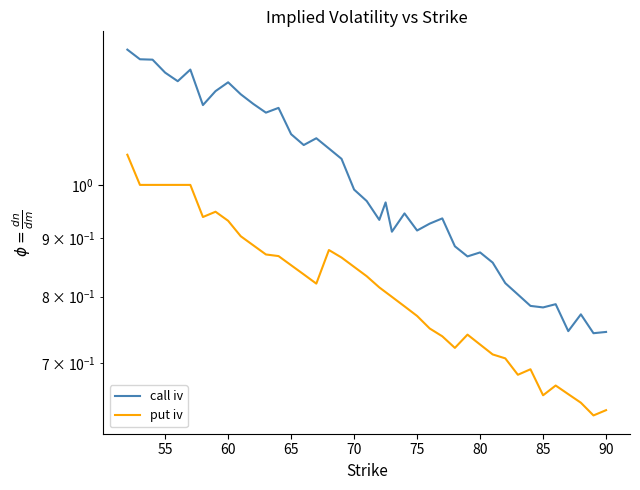

What is the difference between the maximum and minimum values in the call iv series?

0.6